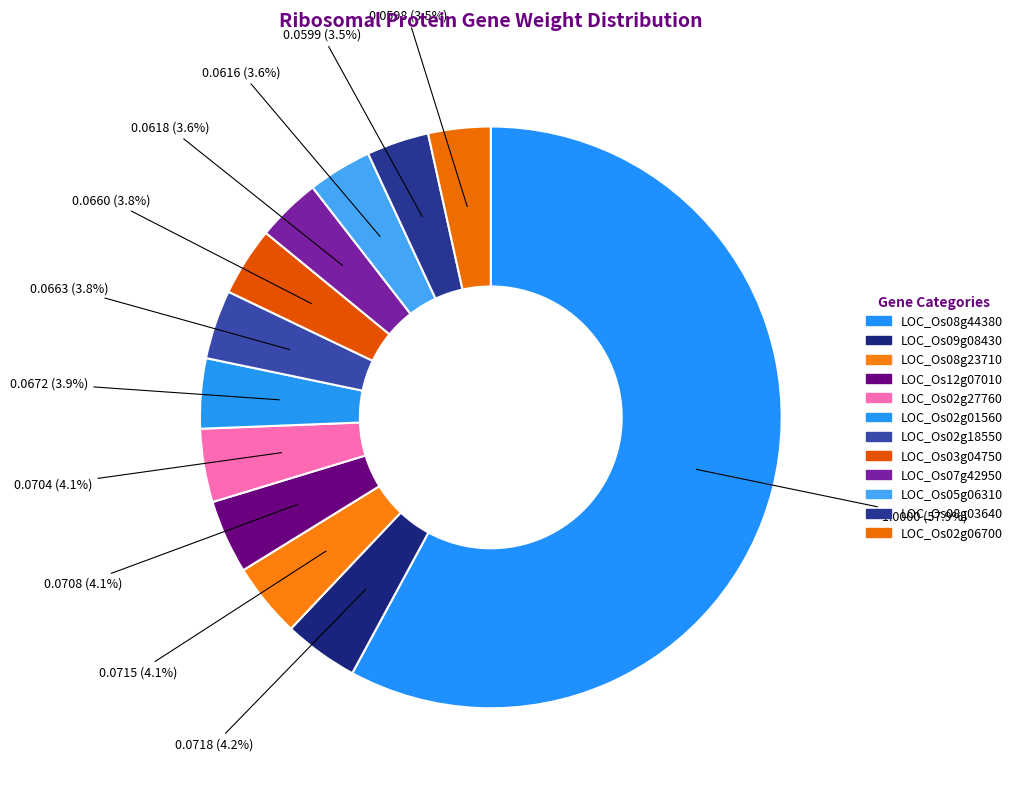

Rank the categories by value from highest to lowest.

LOC_Os08g44380, LOC_Os09g08430, LOC_Os08g23710, LOC_Os12g07010, LOC_Os02g27760, LOC_Os02g01560, LOC_Os02g18550, LOC_Os03g04750, LOC_Os07g42950, LOC_Os05g06310, LOC_Os08g03640, LOC_Os02g06700